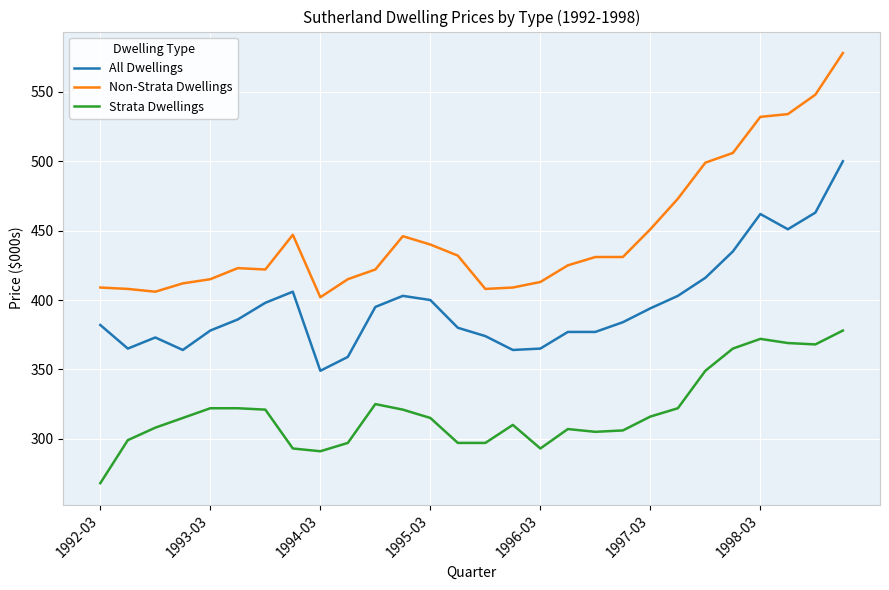

Which series has the largest total across all categories?

Non-Strata Dwellings